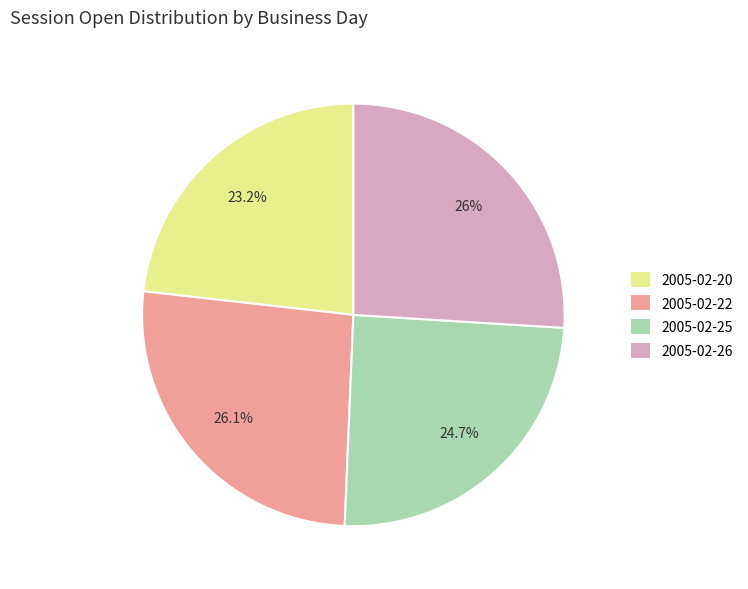

Combined, do 2005-02-22 and 2005-02-20 account for over 50%?

No